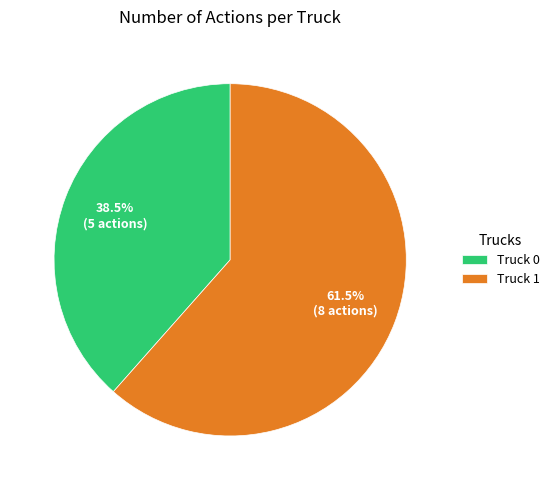

True or false: Truck 0 accounts for 30% of the total.

False